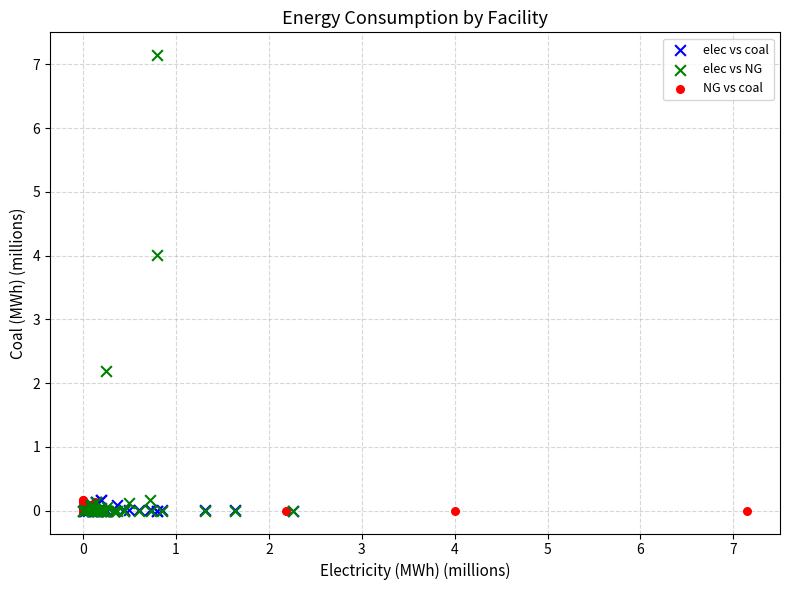

Which series contains the highest Y value?

elec vs NG